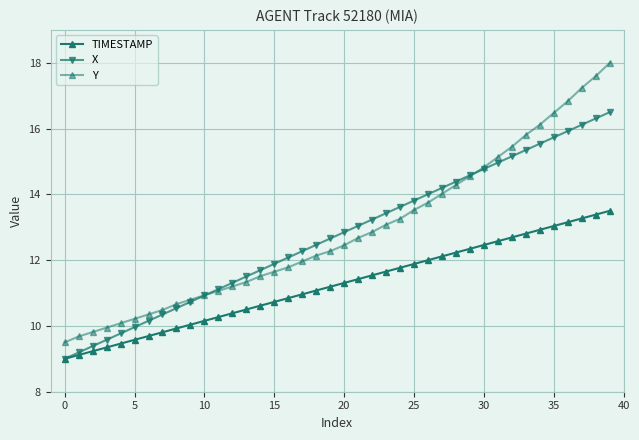

At which category does the chart reach its peak across all series?

39